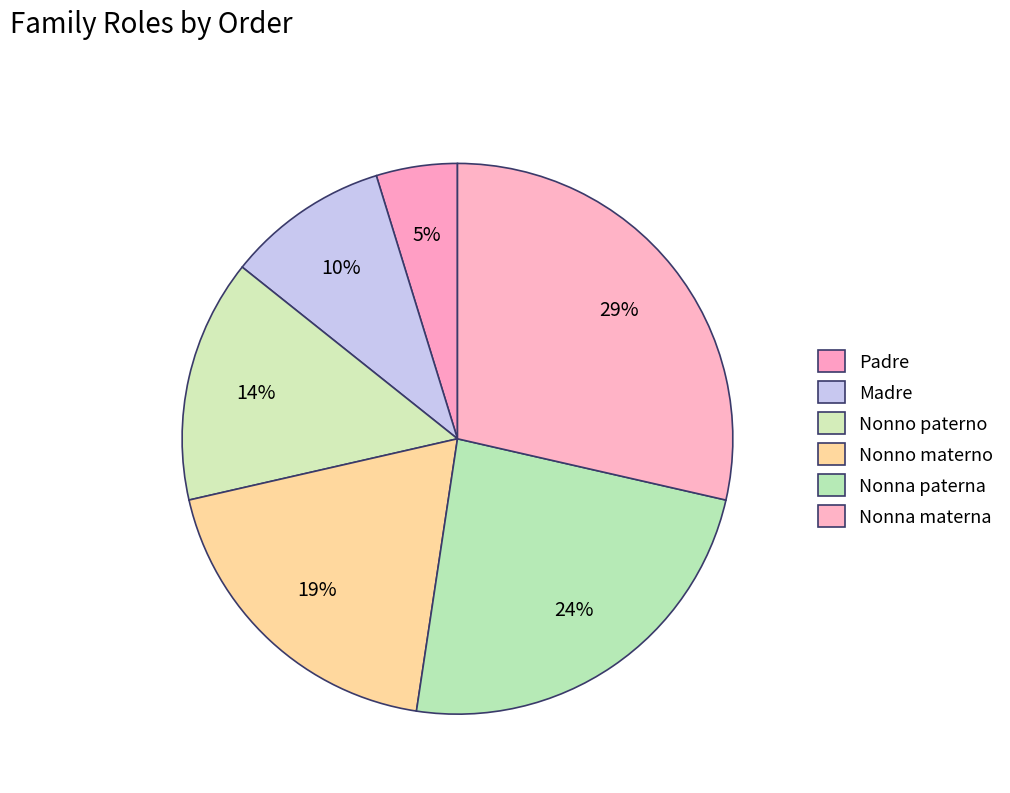

Combined, do Nonno materno and Padre account for over 50%?

No